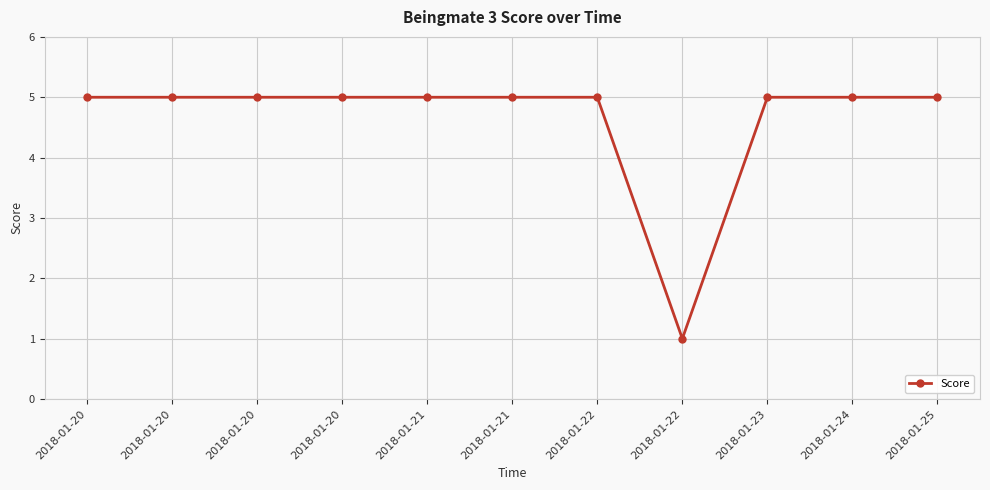

How many data points does each series have?

11